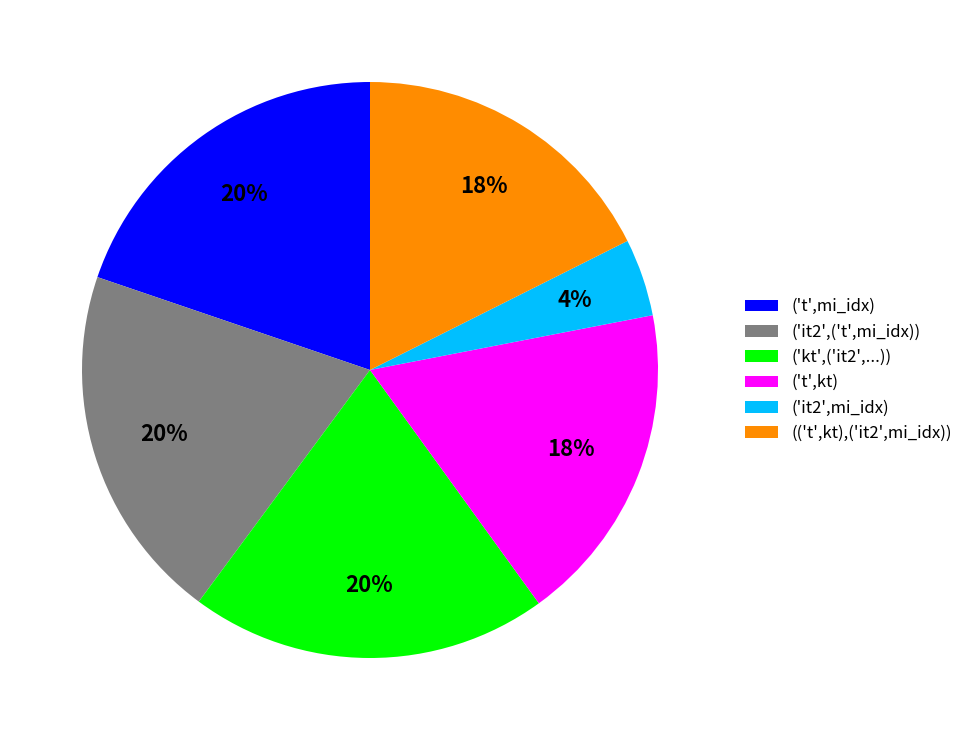

Is there a majority slice in this chart?

No